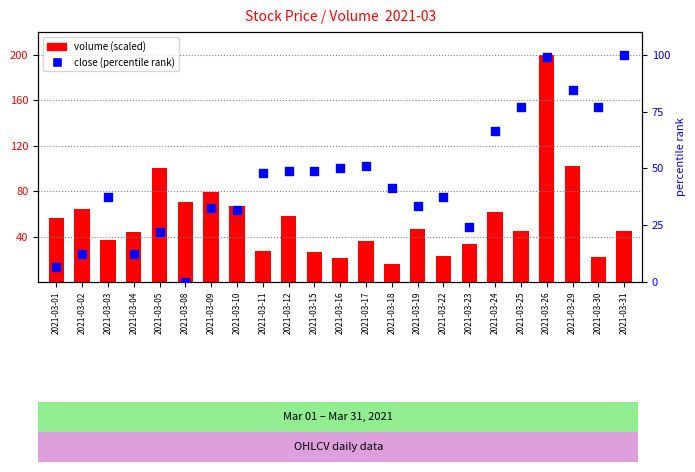

At how many categories does at least one series exceed 36?

22